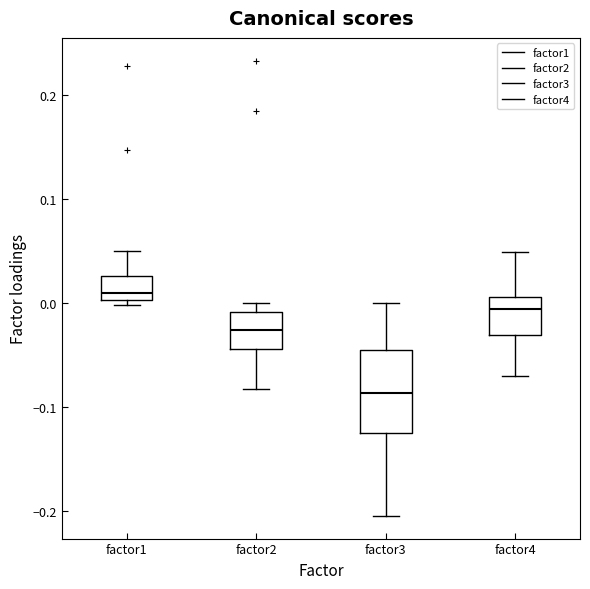

Reading left to right, read every box against the y-axis: the position of its median line, the range the box covers, and the ends of its whiskers. The values are not printed on the chart, so give them approximately, as read against the axis.

factor1: median 0.01, box 0.00 to 0.03, whiskers 0.00 (just below the box's lower edge) to 0.05
factor2: median -0.03, box -0.04 to -0.01, whiskers -0.08 to 0.00
factor3: median -0.09, box -0.13 to -0.05, whiskers -0.21 to 0.00
factor4: median -0.01, box -0.03 to 0.01, whiskers -0.07 to 0.05